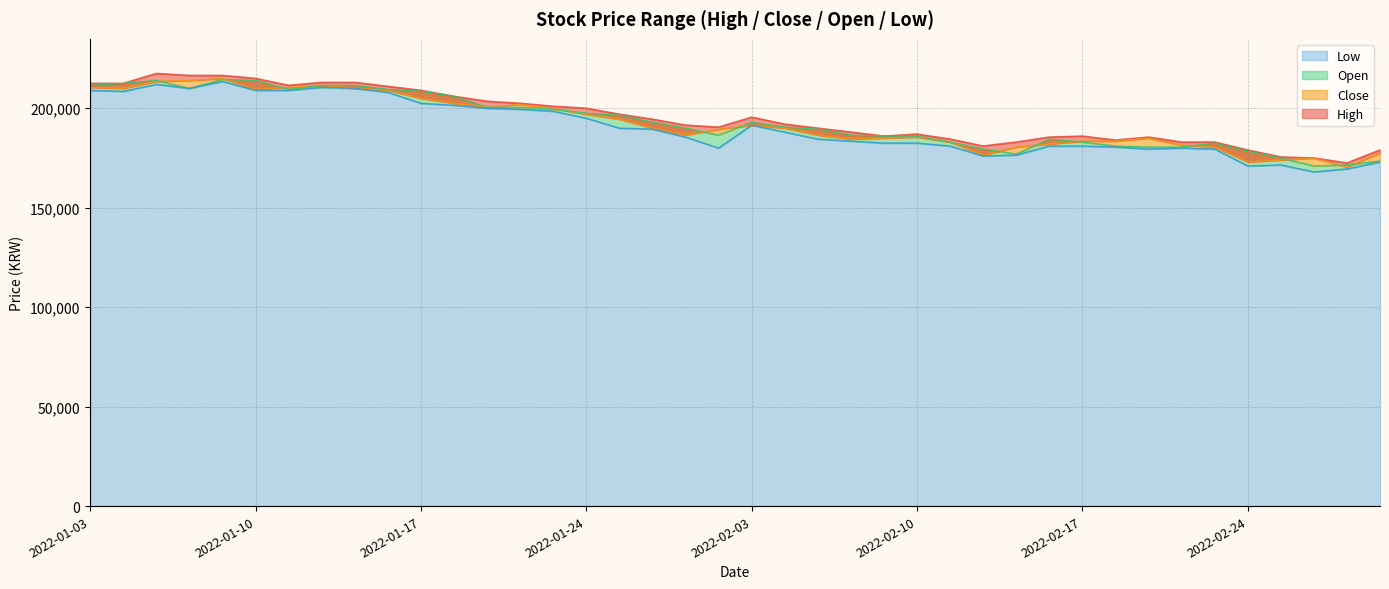

Count the number of data series in this chart.

4